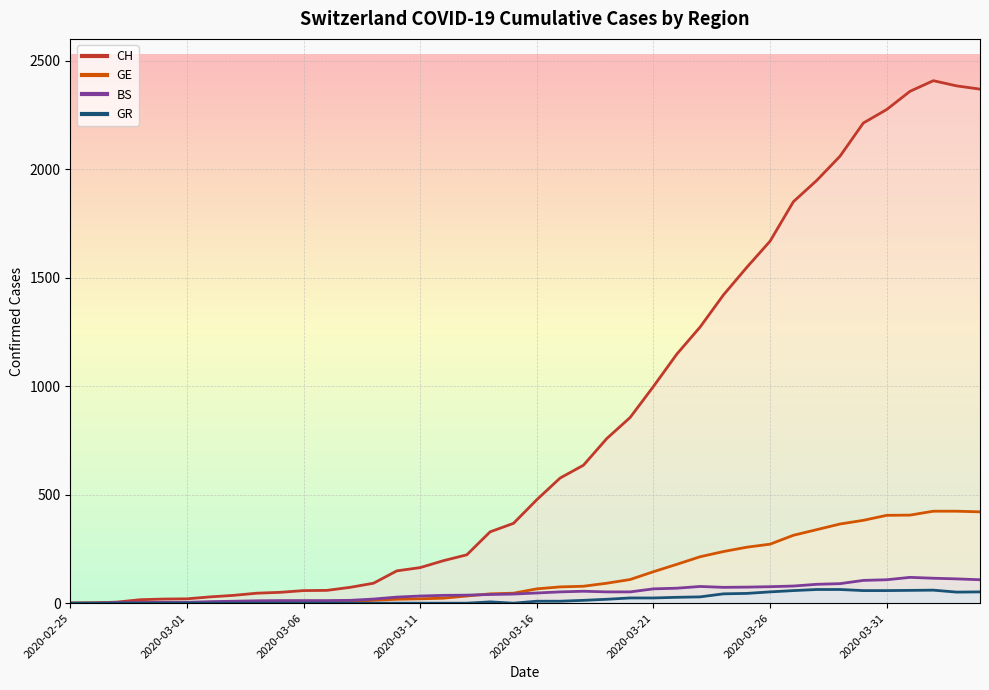

Between 2020-03-03 and 2020-03-23, which is larger?

2020-03-23